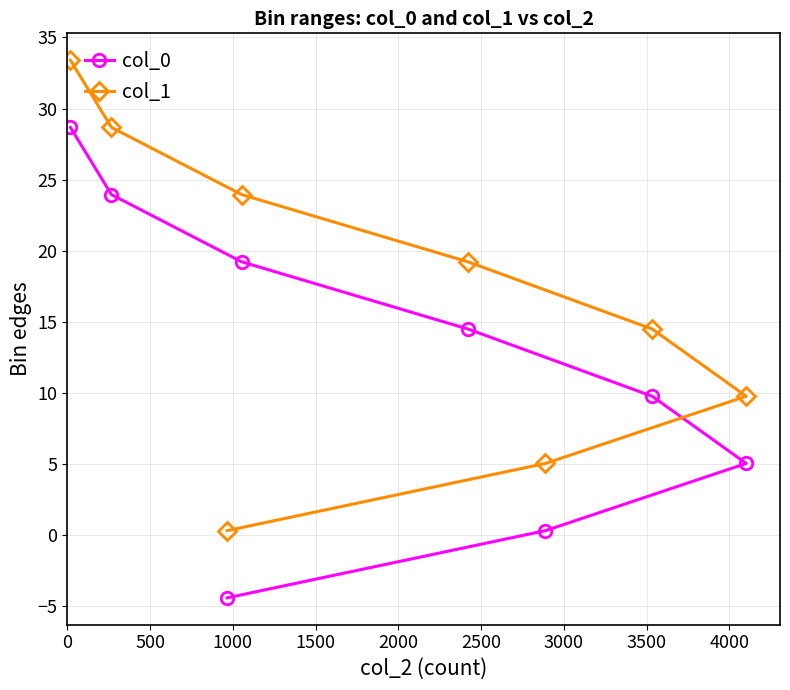

What is the highest value of the col_1 series?

33.4